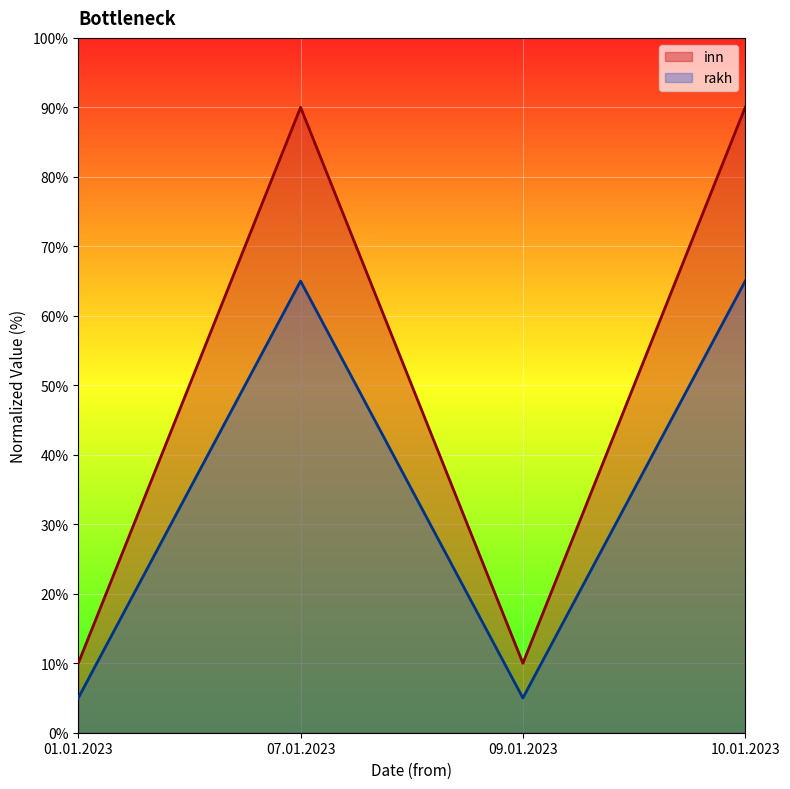

Which series has the largest range (max minus min)?

inn